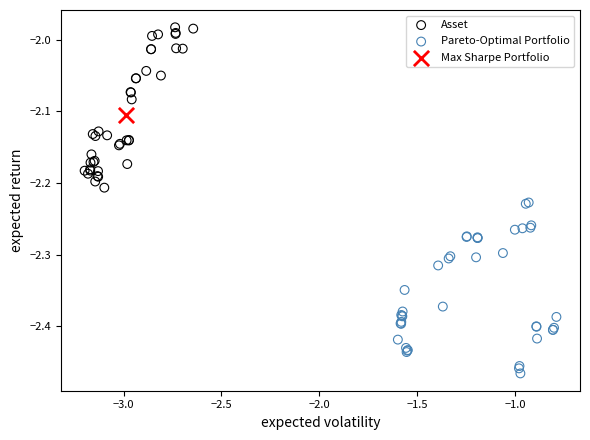

What are all the series names shown in the legend?

Asset, Pareto-Optimal Portfolio, Max Sharpe Portfolio